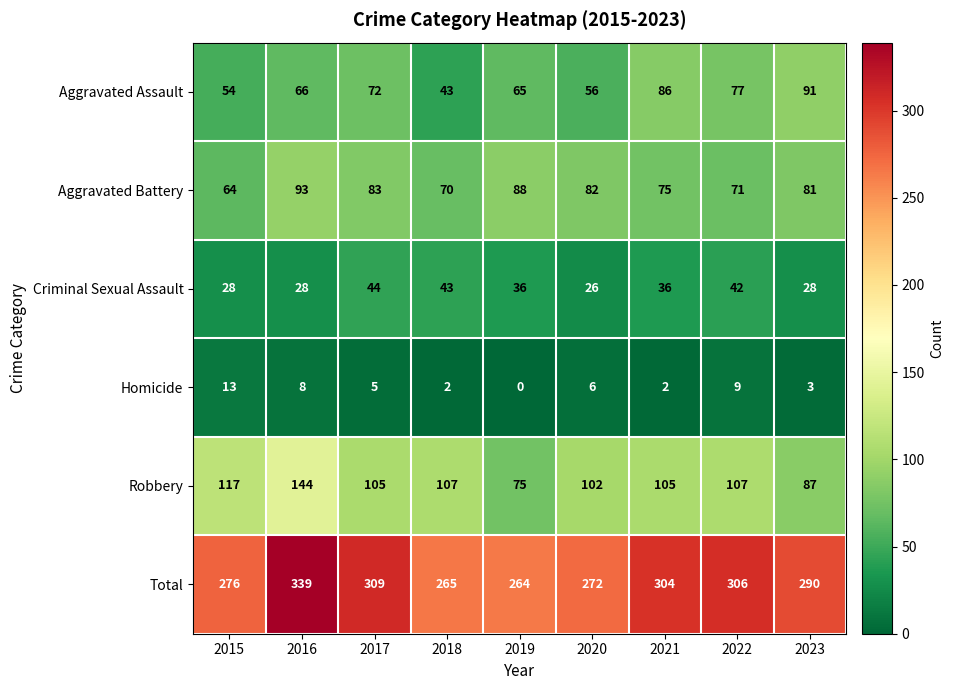

Which series has the widest spread of values?

Total